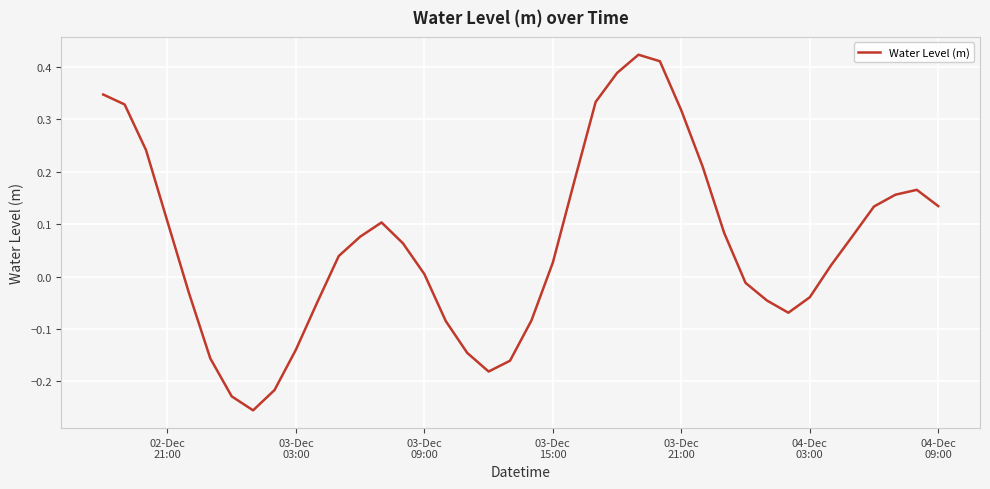

How many lines are shown in the chart?

1